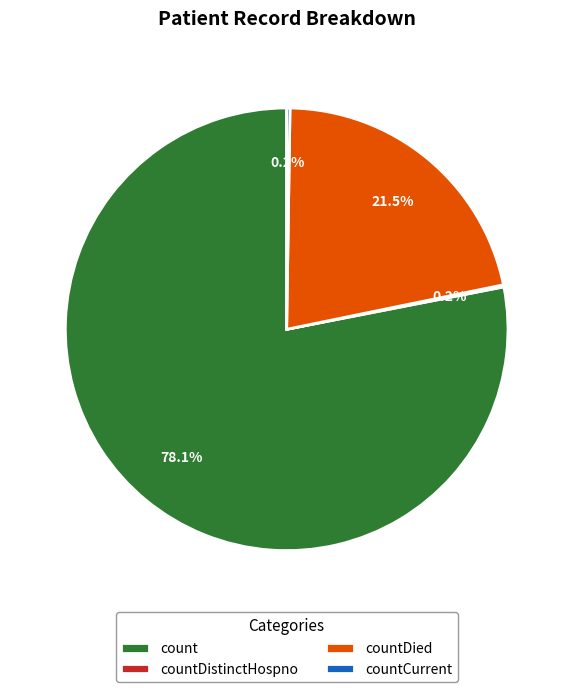

Combined, what portion of the pie is count and countDied?

99.6%